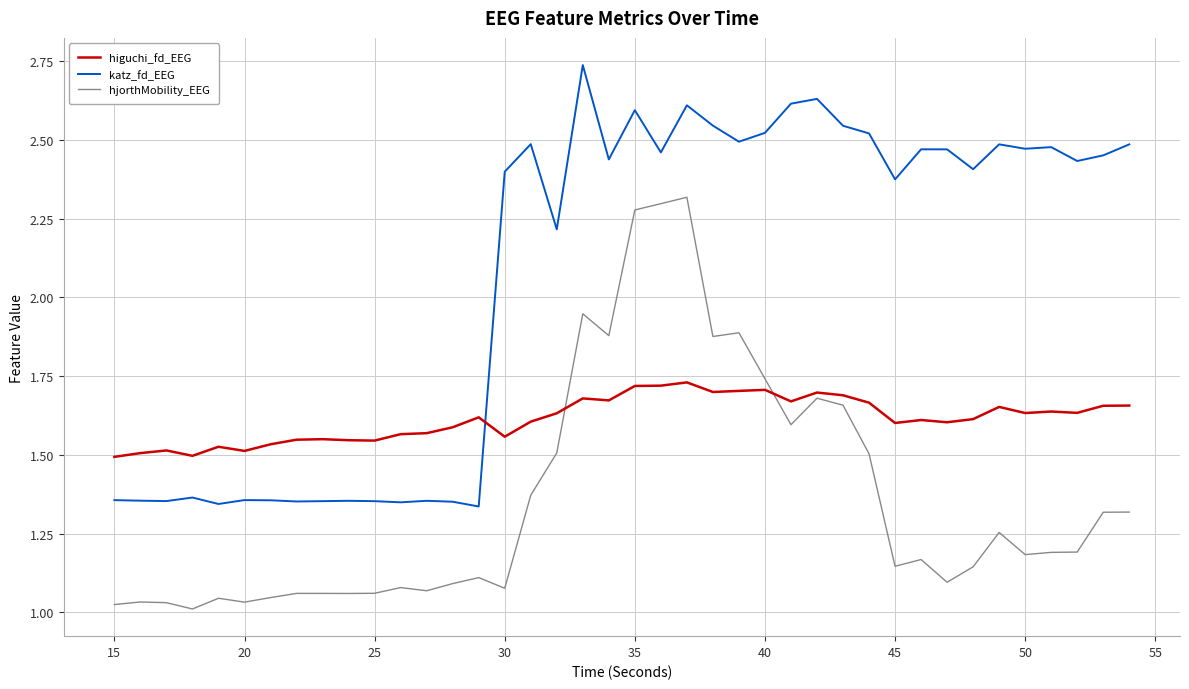

After their last crossing, which series has the higher values: katz_fd_EEG or higuchi_fd_EEG?

katz_fd_EEG